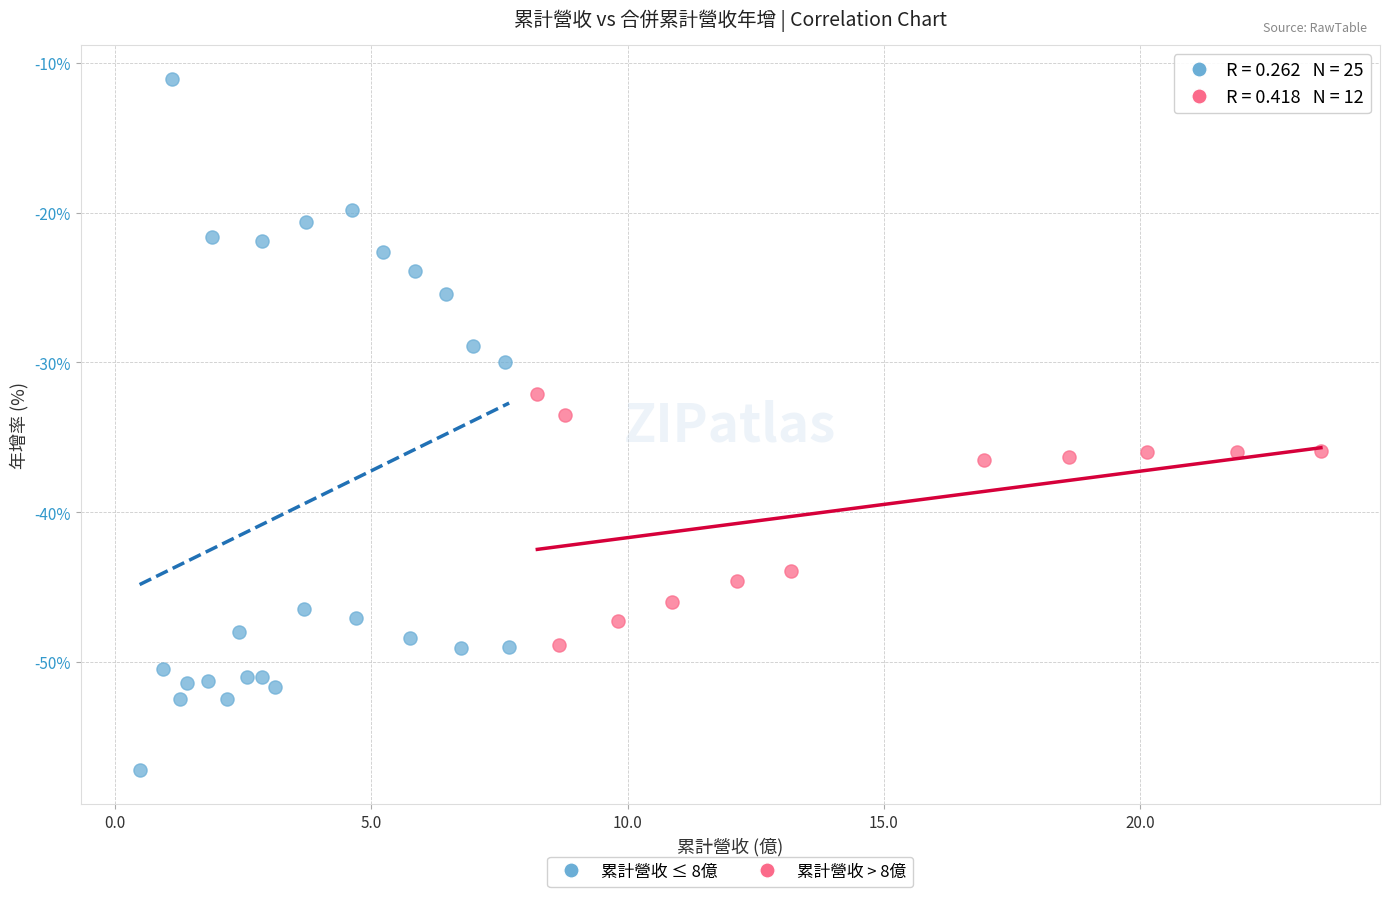

Which series contains the highest Y value?

累計營收 ≤ 8億